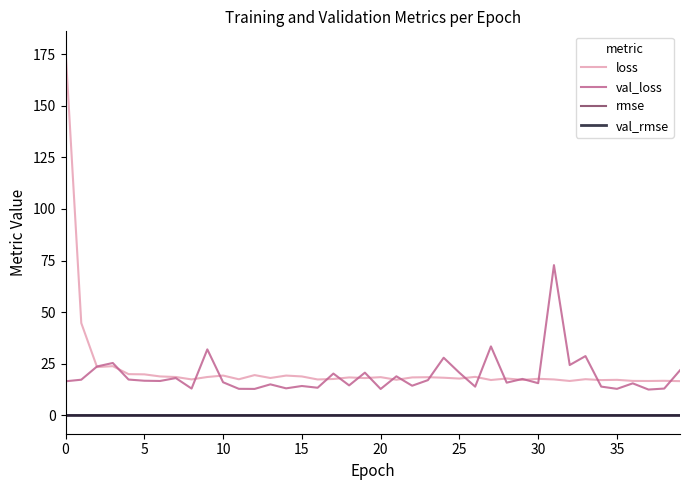

Which series has the largest range (max minus min)?

loss